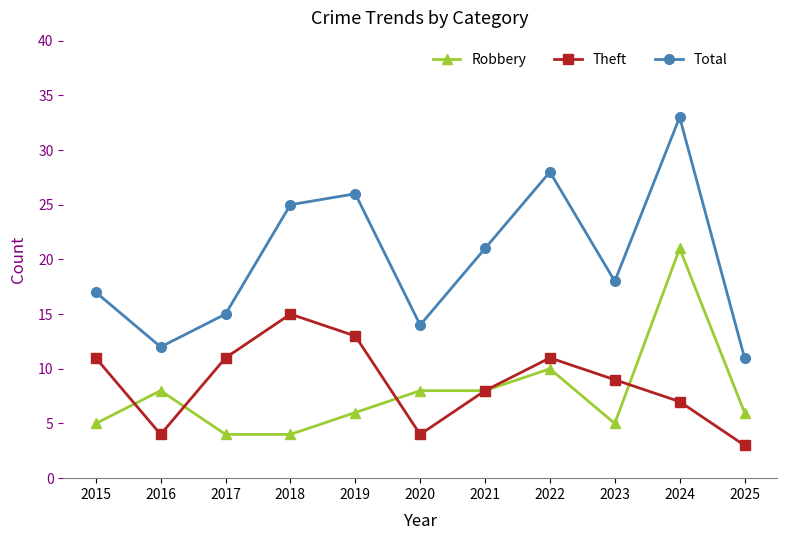

True or false: Total has a value of 17 at 2015.

True